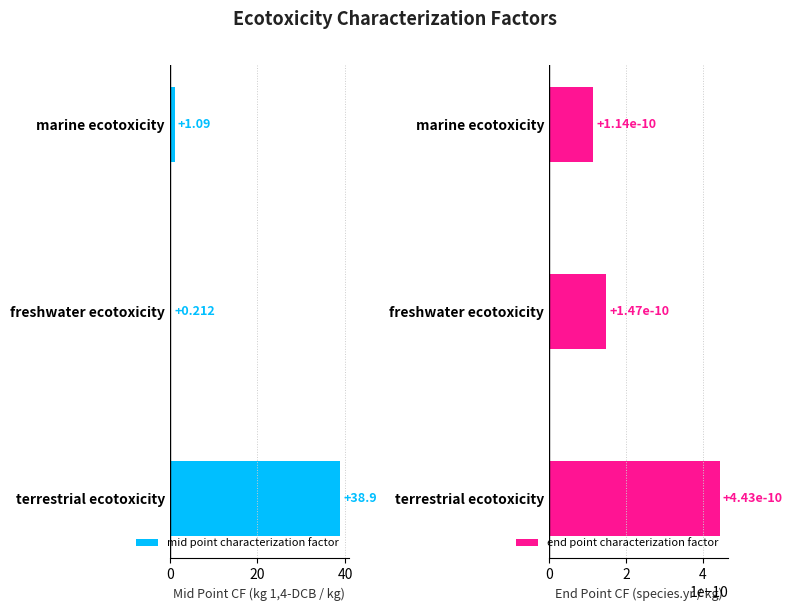

At which label is mid point characterization factor closest to 19?

marine ecotoxicity